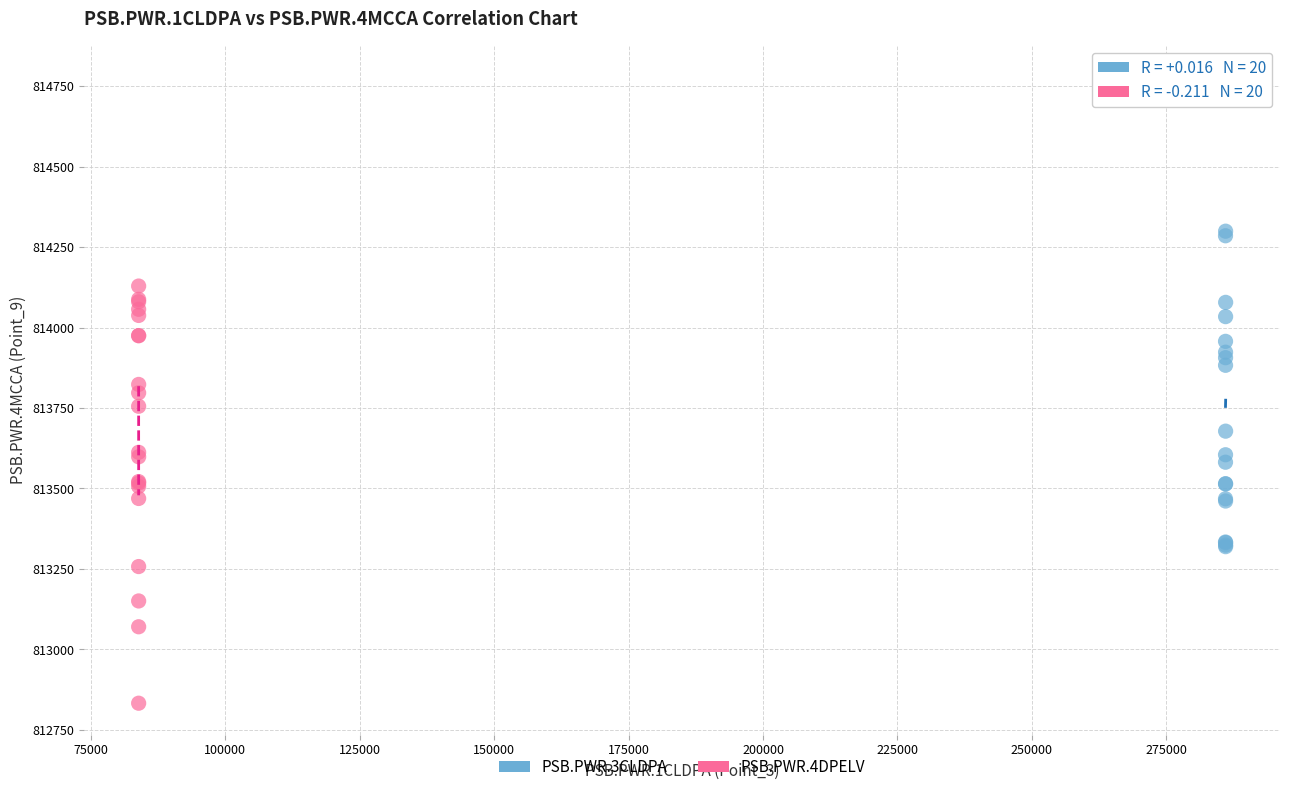

Which series reaches the minimum Y coordinate?

PSB.PWR.4DPELV